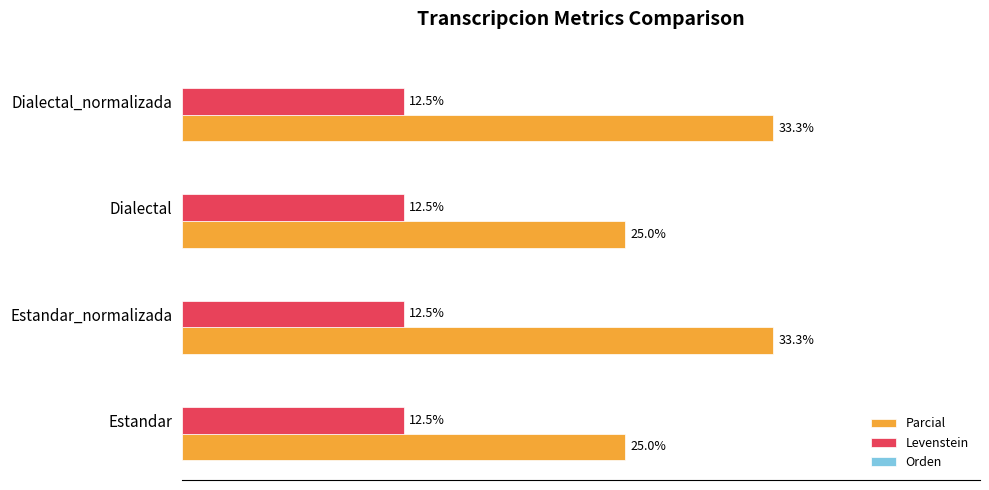

Which series has the largest total across all categories?

Parcial